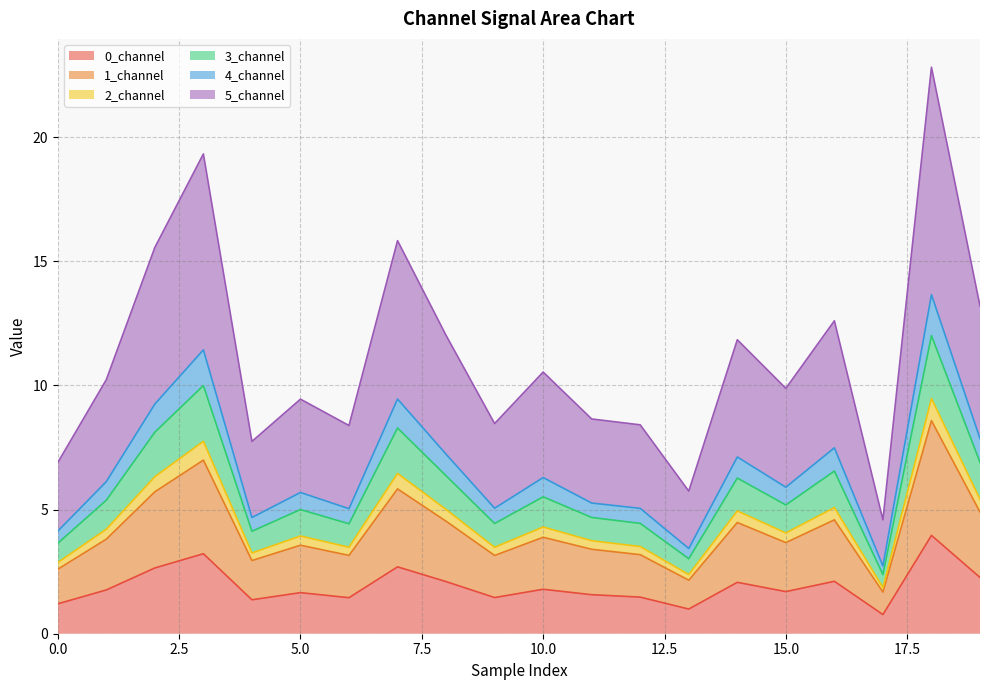

What is the smallest value displayed?

0.8